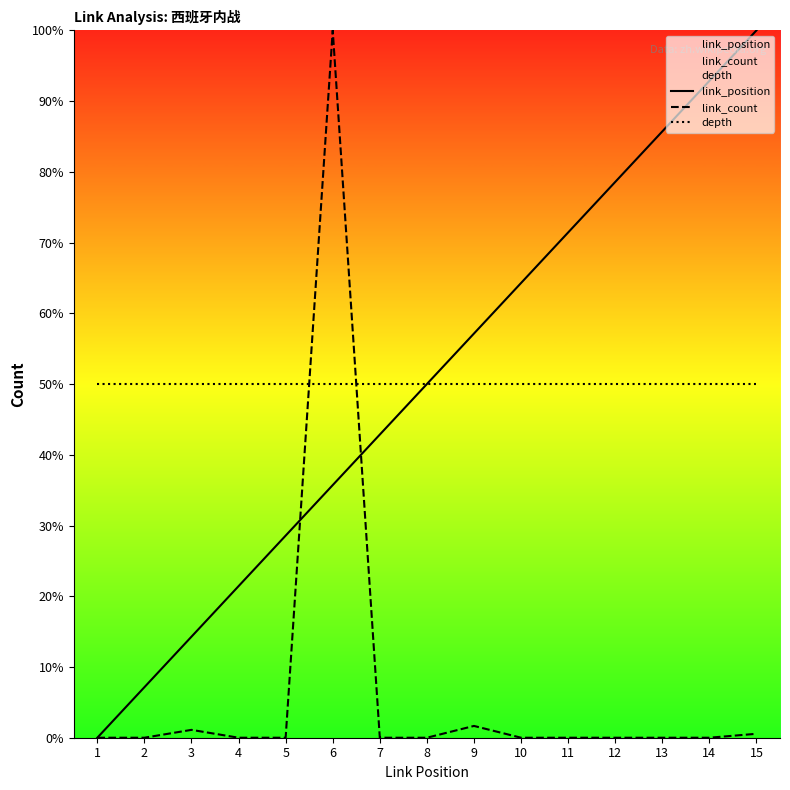

Rank the series by their maximum value, from lowest to highest.

depth, link_position, link_count